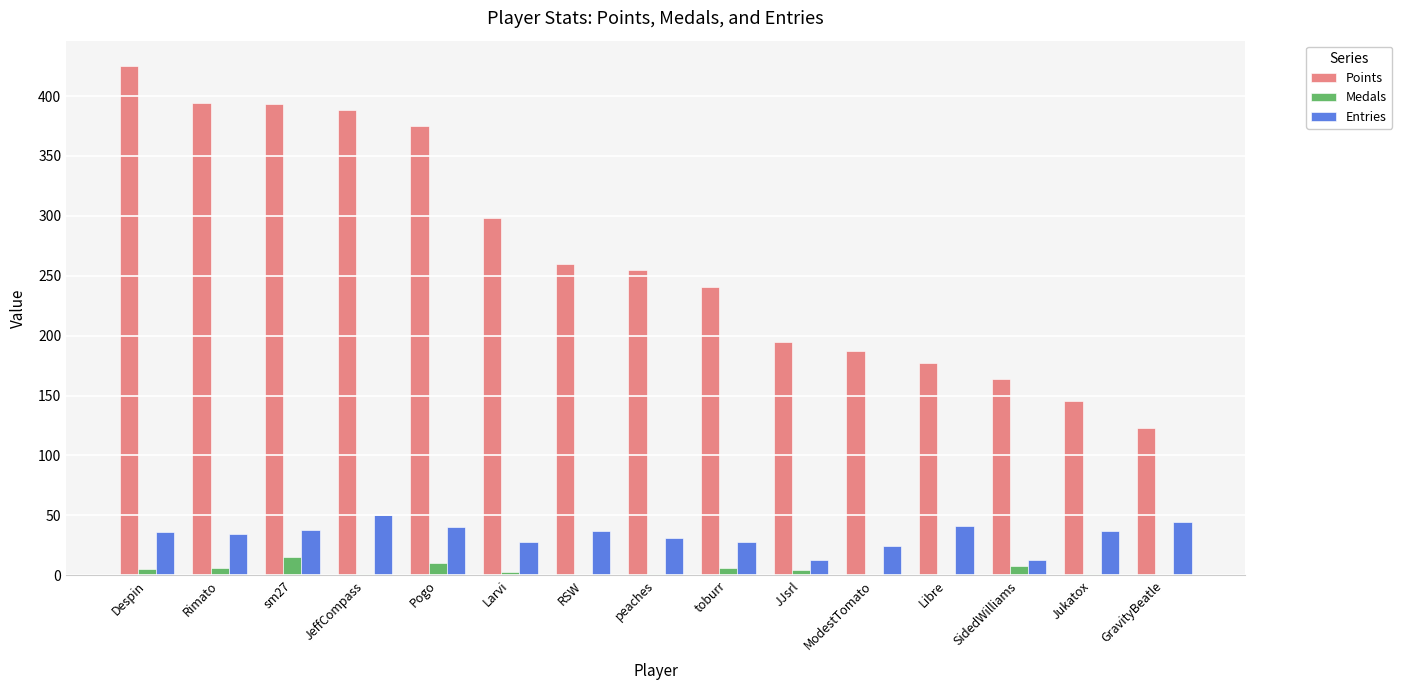

The value of Medals at Pogo is 10. True or false?

True